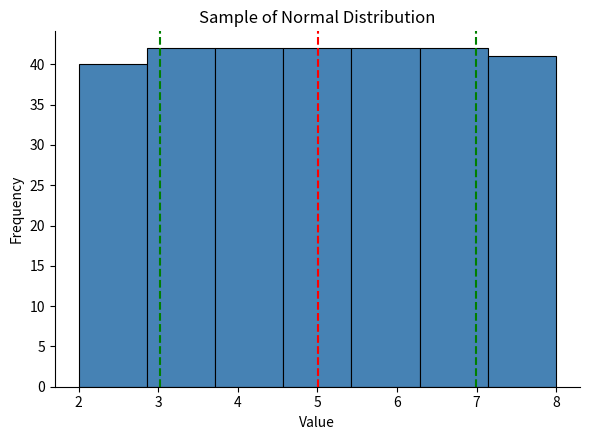

Reading left to right, list every bar in this chart as the range it spans on the x-axis followed by its height. Neither the bar edges nor the heights are printed on the chart, so give them approximately, as read against the axes.

2.0 to 2.9: 40
2.9 to 3.7: 42
3.7 to 4.6: 42
4.6 to 5.4: 42
5.4 to 6.3: 42
6.3 to 7.1: 42
7.1 to 8.0: 41